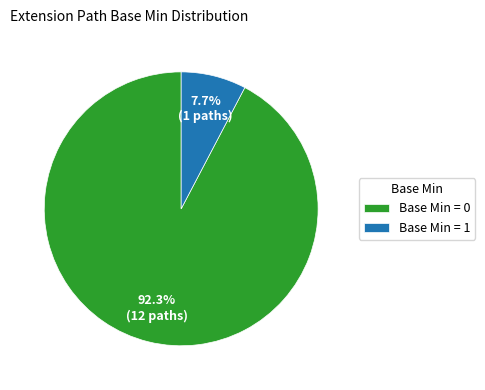

How much of the chart is everything except Base Min = 0?

7.7%